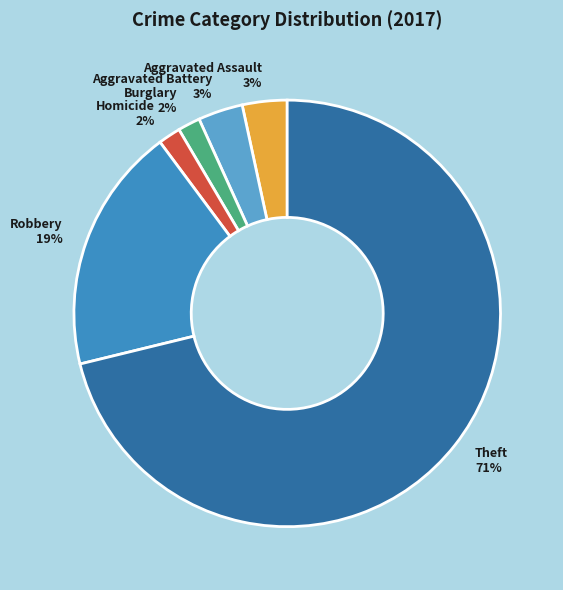

Count the number of slices in the pie.

6